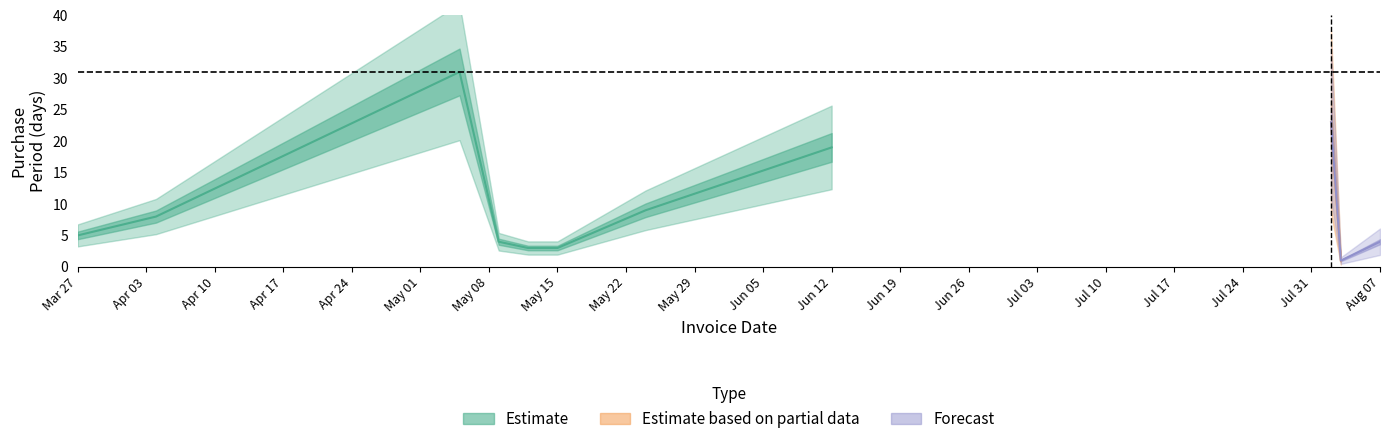

At which label is Estimate closest to 17?

Jun 12